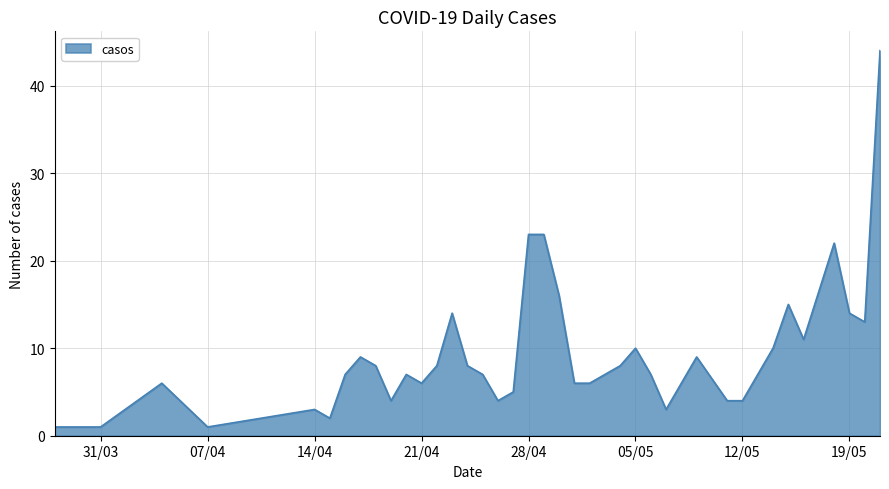

What is the difference between the maximum and minimum values?

43